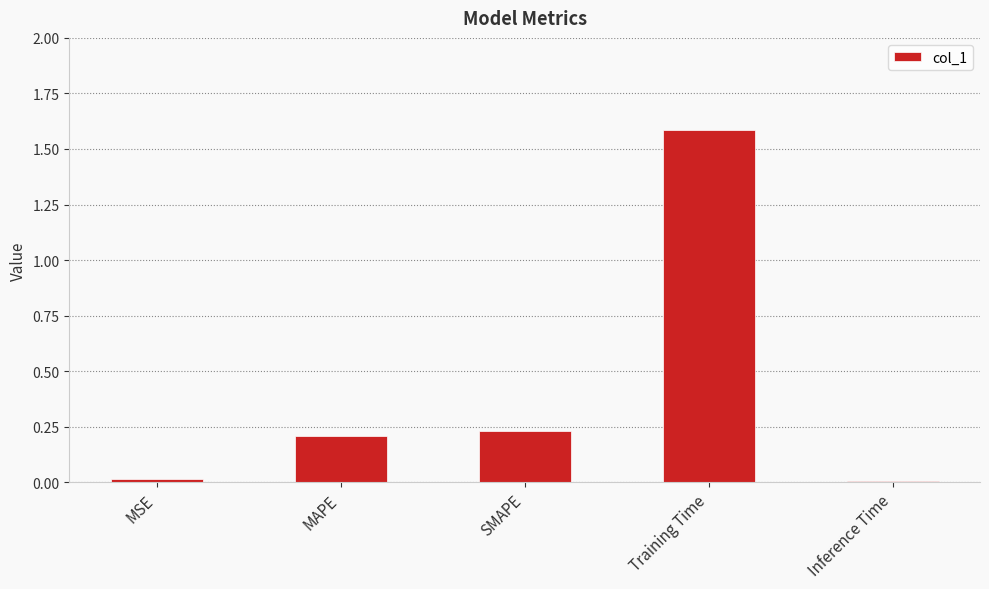

What is the sum of all values?

2.0